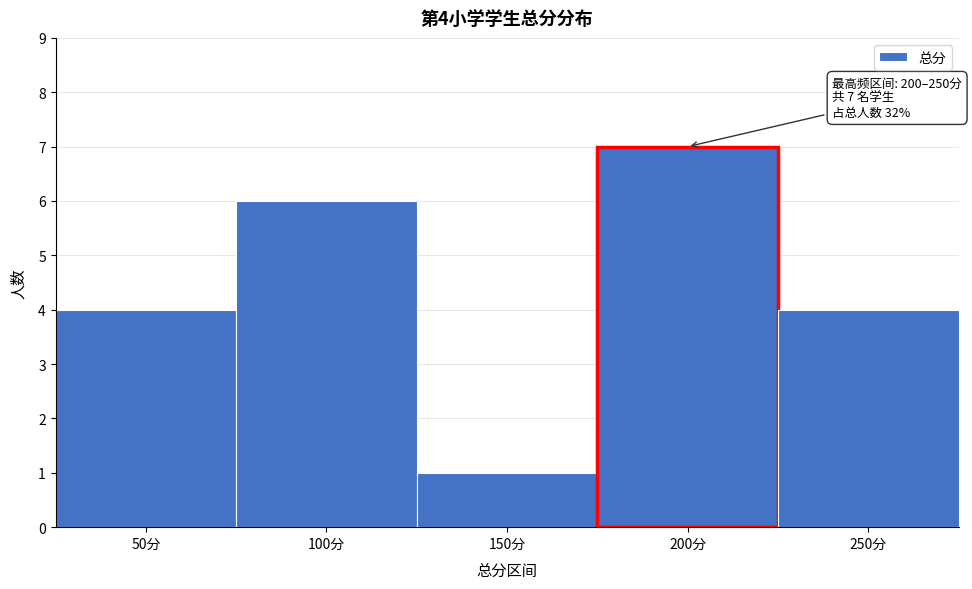

Reading left to right, transcribe all the data shown in this chart.

4	6	1	7	4